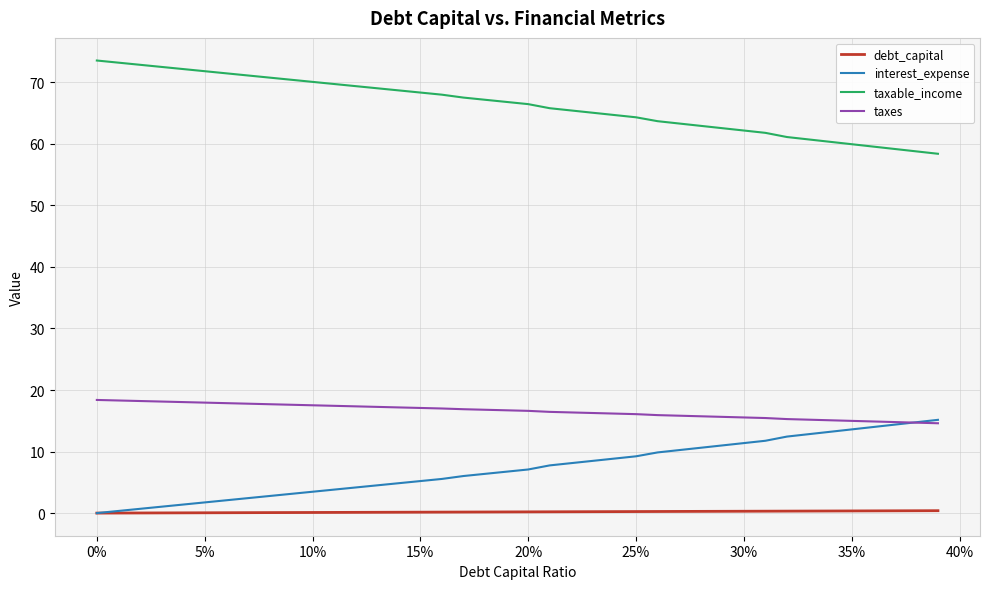

Which series has the largest total across all categories?

taxable_income